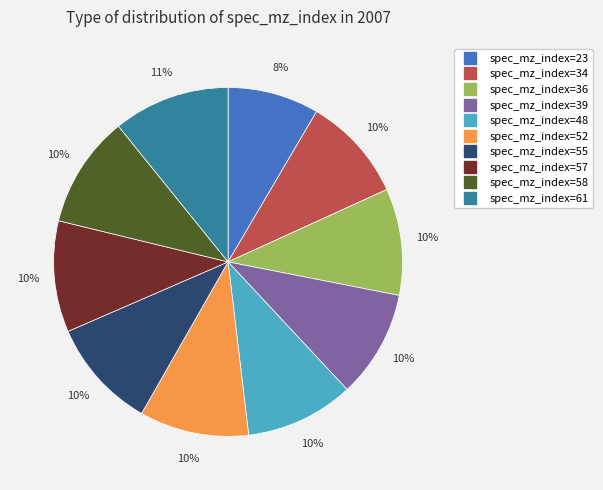

Is there a majority slice in this chart?

No